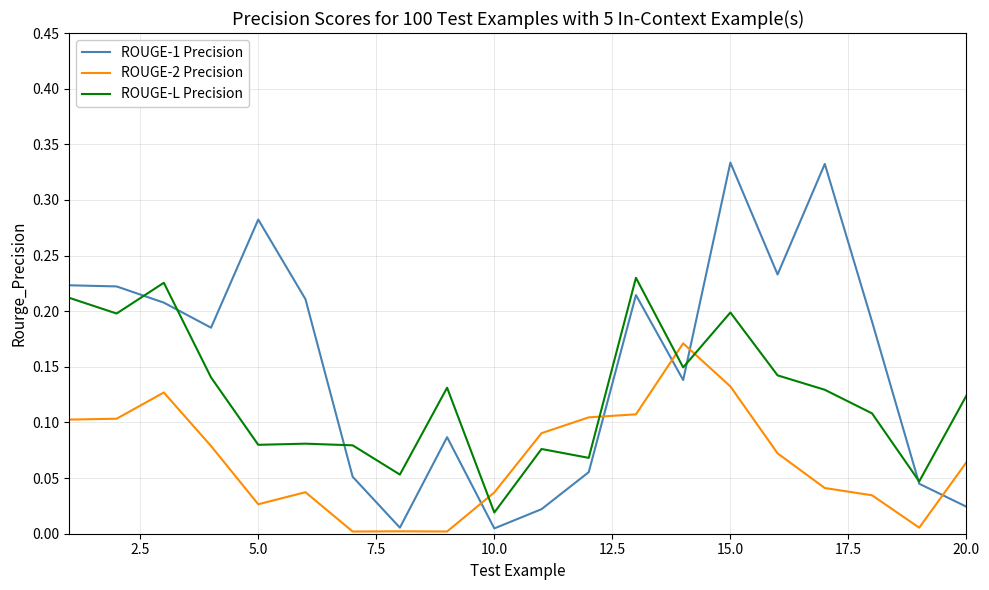

After their last crossing, which series has the higher values: ROUGE-2 Precision or ROUGE-L Precision?

ROUGE-L Precision